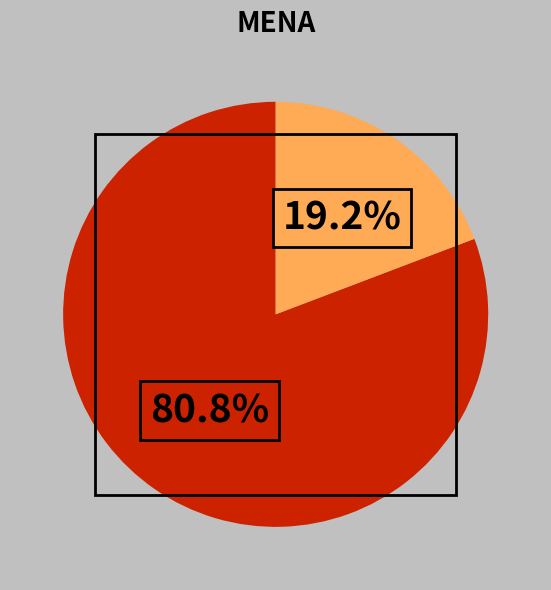

Does any single category account for the majority?

Yes